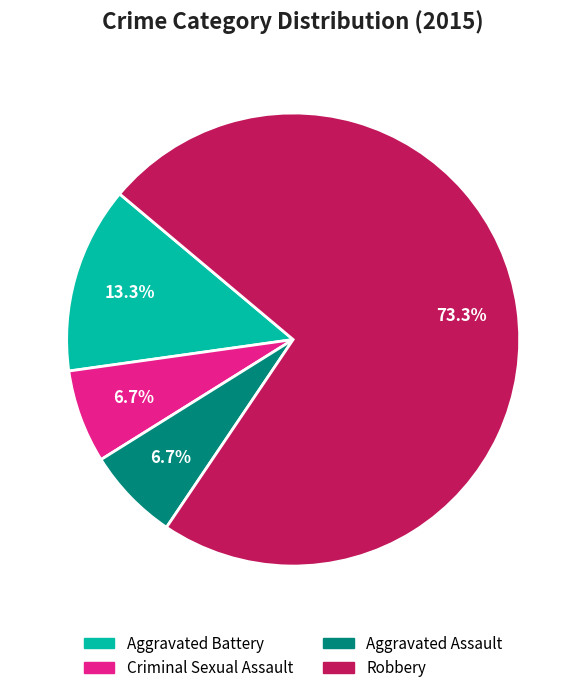

Which has a higher value, Aggravated Assault or Robbery?

Robbery